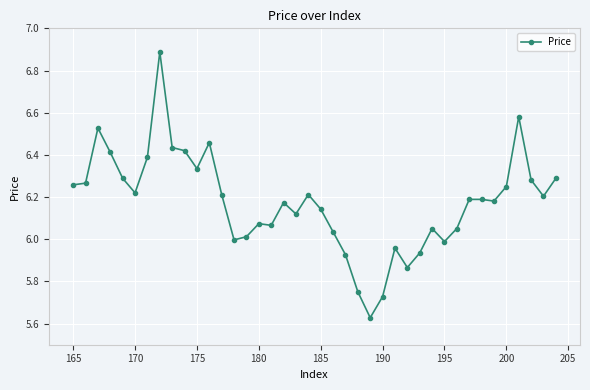

What is the difference between the second highest and minimum values?

1.0